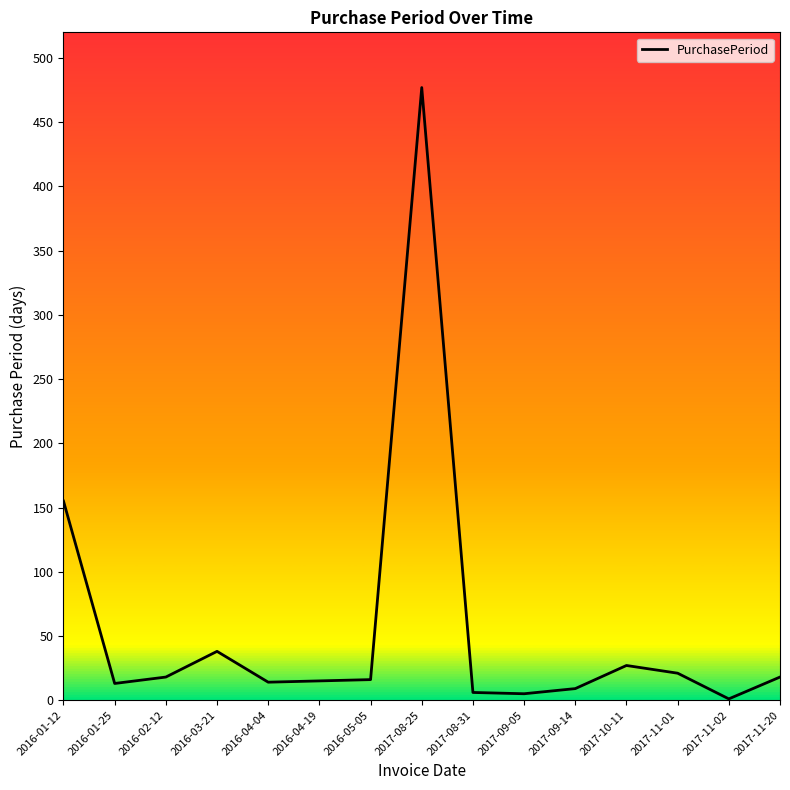

What is the difference between the maximum and minimum values?

476